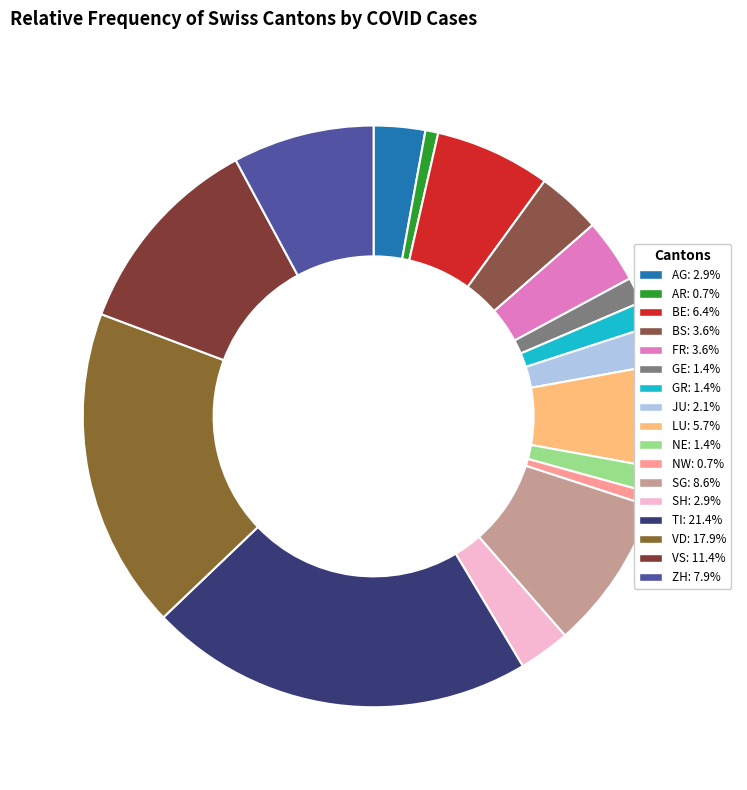

How many segments does this pie chart have?

17